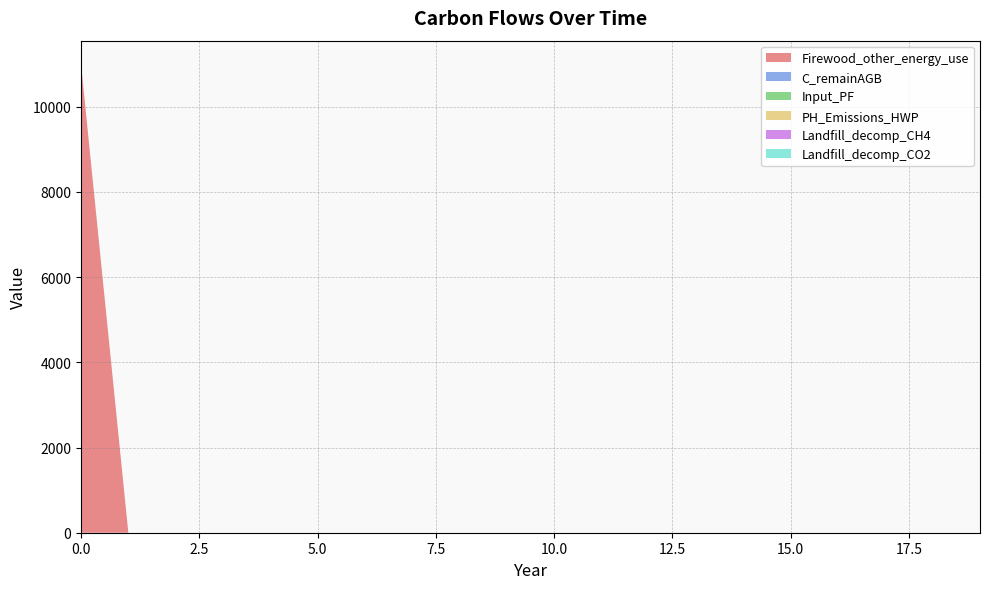

Reading left to right, transcribe all the data shown in this chart.

Firewood_other_energy_use: 0=11000	1=0	2=0	3=0	4=0	5=0	6=0	7=0	8=0	9=0	10=0	11=0	12=0	13=0	14=0	15=0	16=0	17=0	18=0	19=0
C_remainAGB: 0=0	1=0	2=0	3=0	4=0	5=0	6=0	7=0	8=0	9=0	10=0	11=0	12=0	13=0	14=0	15=0	16=0	17=0	18=0	19=0
Input_PF: 0=0	1=0	2=0	3=0	4=0	5=0	6=0	7=0	8=0	9=0	10=0	11=0	12=0	13=0	14=0	15=0	16=0	17=0	18=0	19=0
PH_Emissions_HWP: 0=0	1=0	2=0	3=0	4=0	5=0	6=0	7=0	8=0	9=0	10=0	11=0	12=0	13=0	14=0	15=0	16=0	17=0	18=0	19=0
Landfill_decomp_CH4: 0=0	1=0	2=0	3=0	4=0	5=0	6=0	7=0	8=0	9=0	10=0	11=0	12=0	13=0	14=0	15=0	16=0	17=0	18=0	19=0
Landfill_decomp_CO2: 0=0	1=0	2=0	3=0	4=0	5=0	6=0	7=0	8=0	9=0	10=0	11=0	12=0	13=0	14=0	15=0	16=0	17=0	18=0	19=0